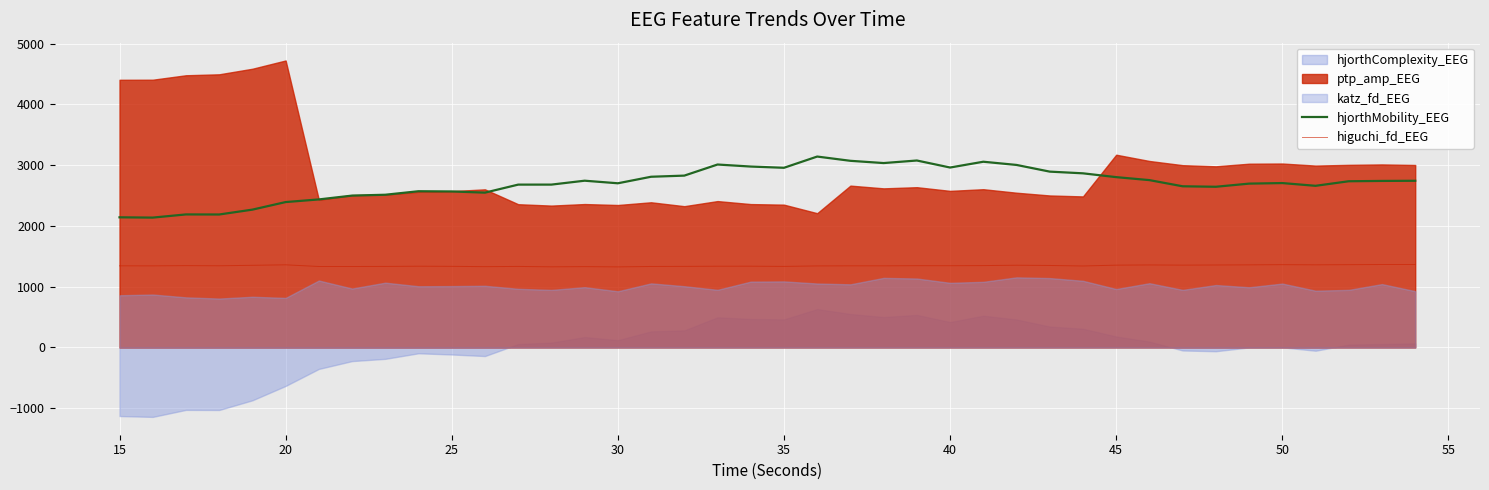

What is the minimum value for hjorthMobility_EEG?

2137.9